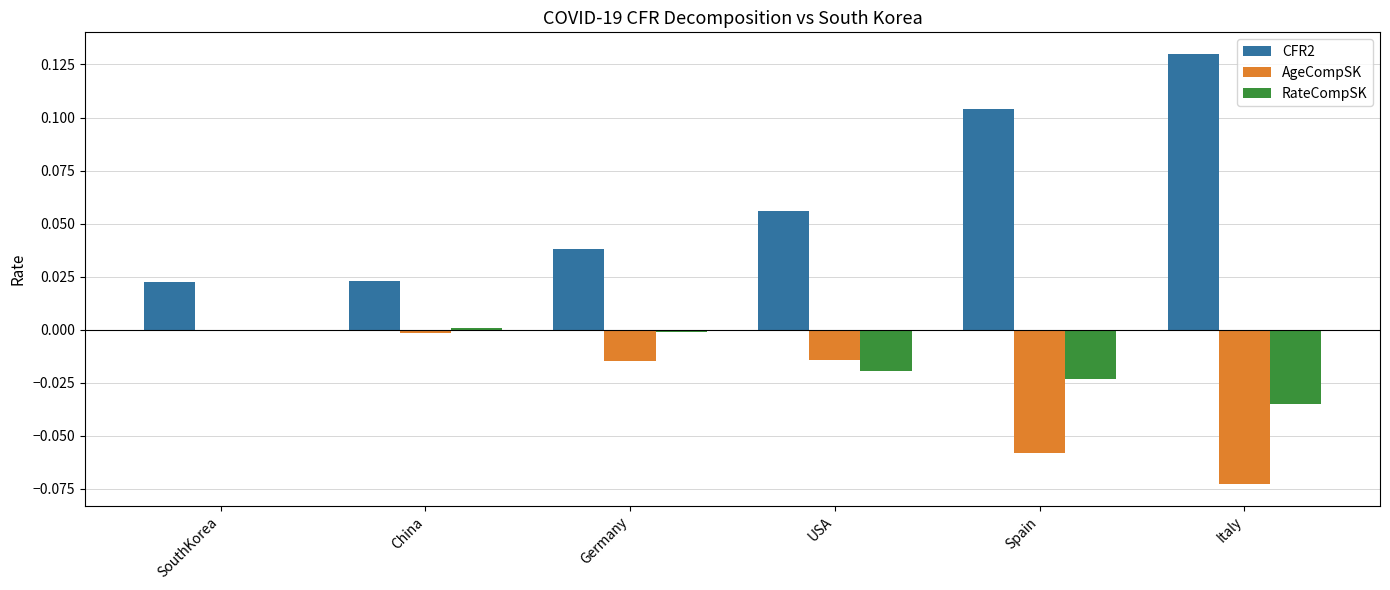

Is the value of AgeCompSK at Germany greater than the value of CFR2 at USA?

No